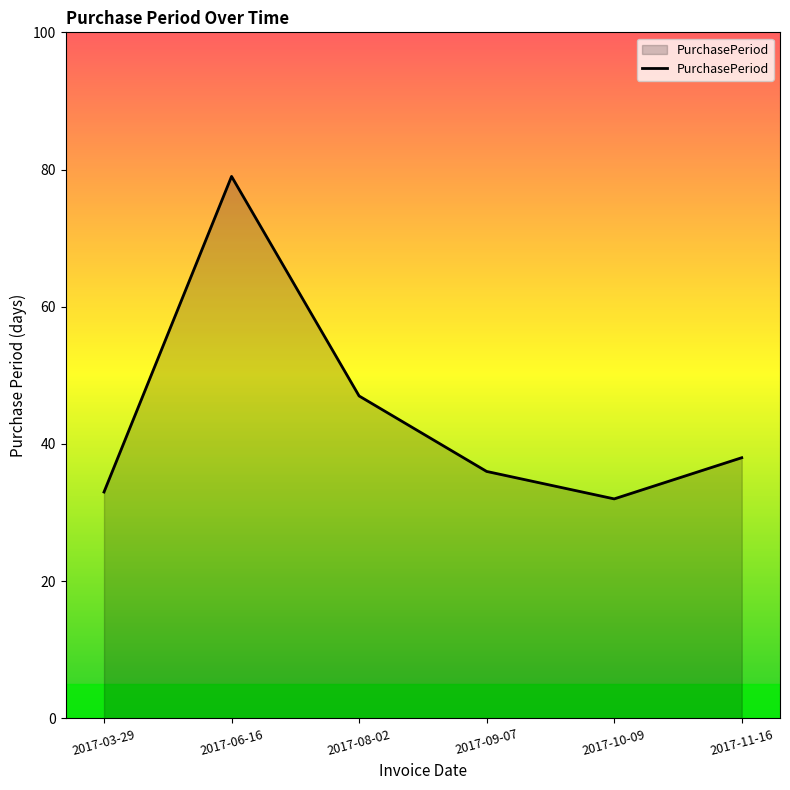

Reading left to right, what are all the values shown in this chart?

2017-03-29=33	2017-06-16=79	2017-08-02=47	2017-09-07=36	2017-10-09=32	2017-11-16=38